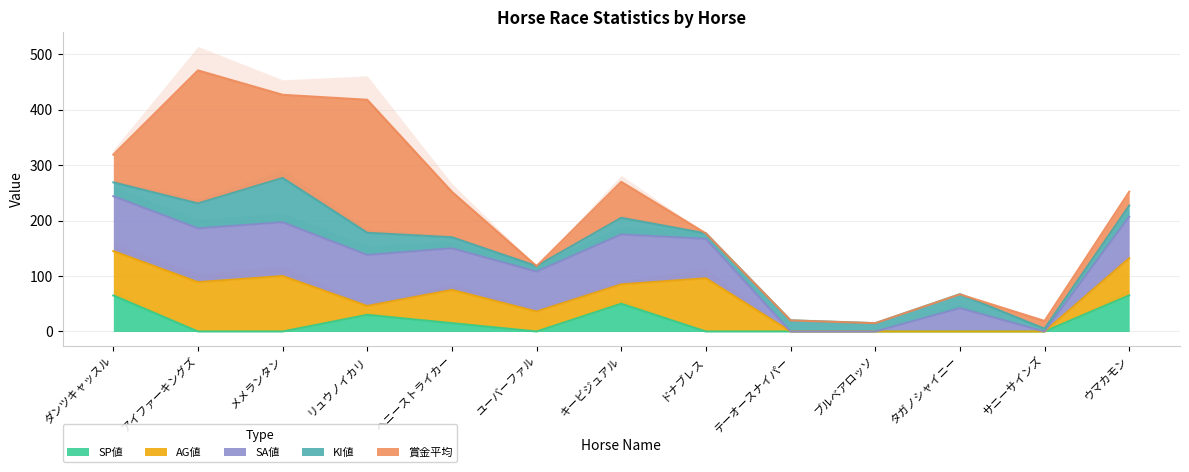

Does the chart have visible grid lines?

Yes